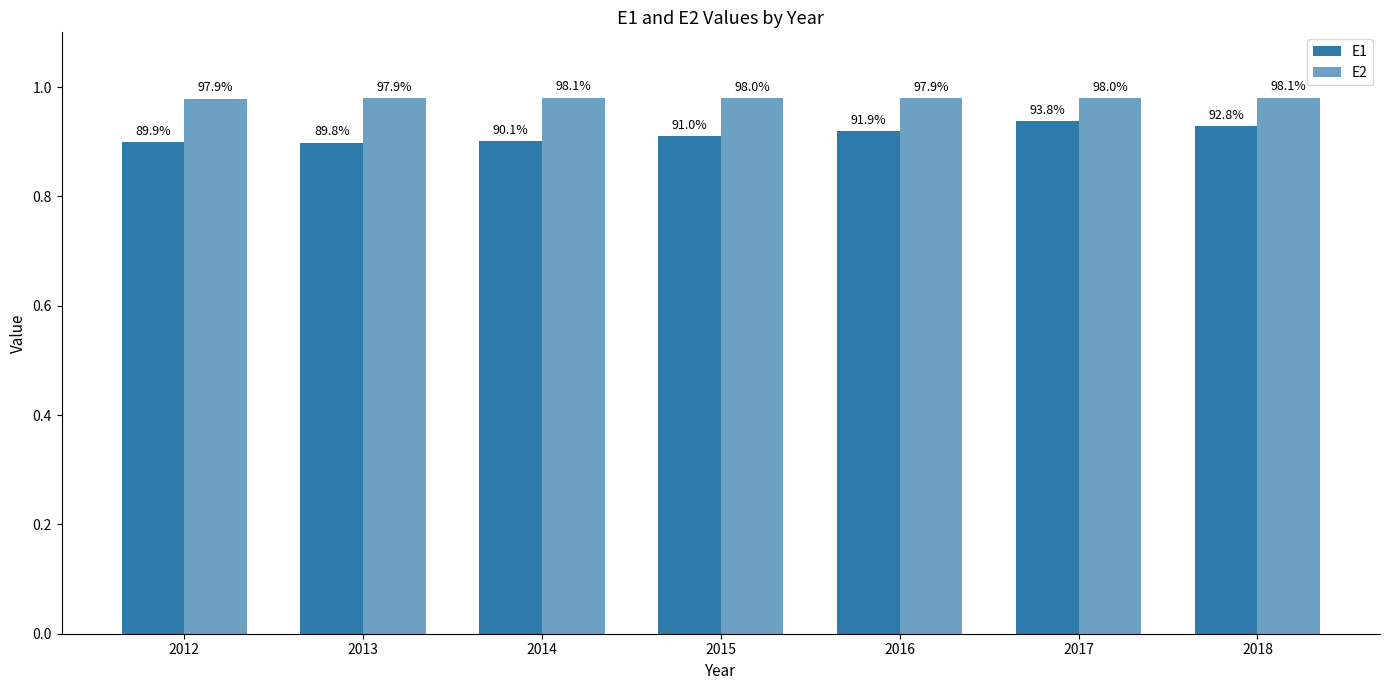

Which label corresponds to the largest value in the chart?

2014